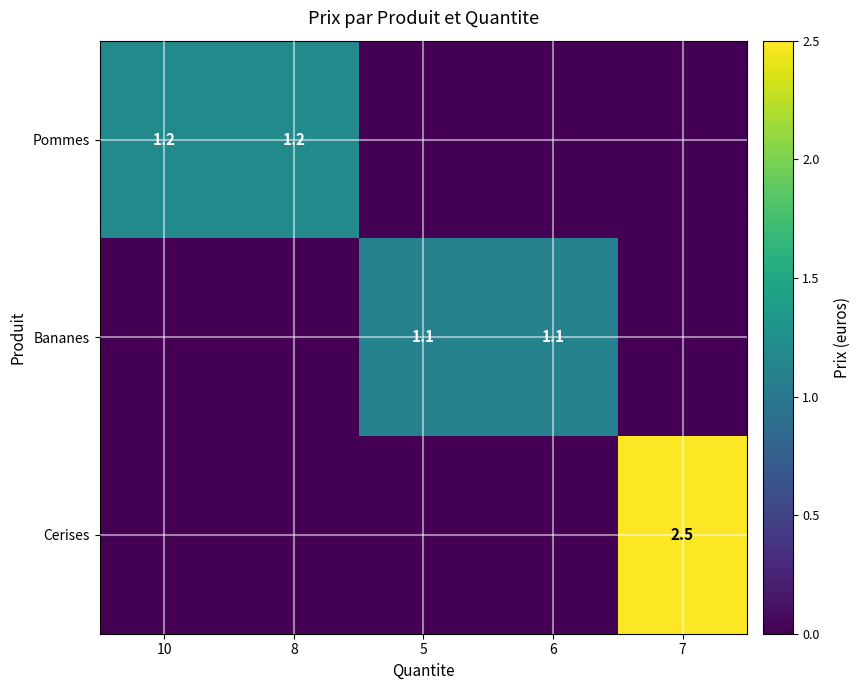

True or false: Bananes has a value of 1.1 at 6.

True